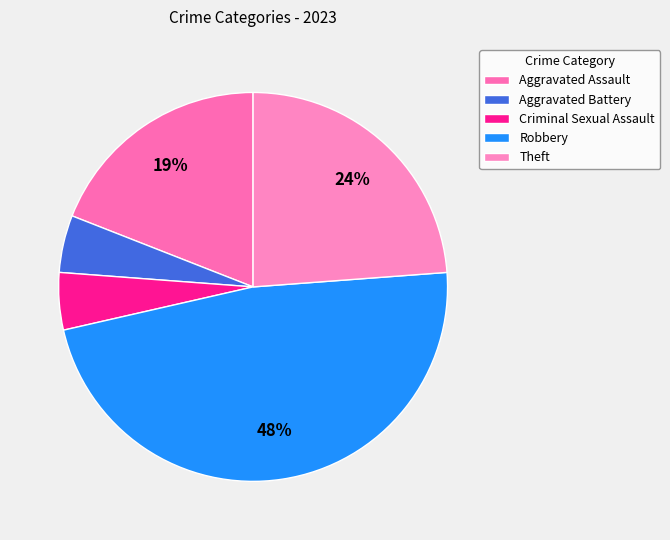

What is the change in value from Criminal Sexual Assault to Theft?

+4